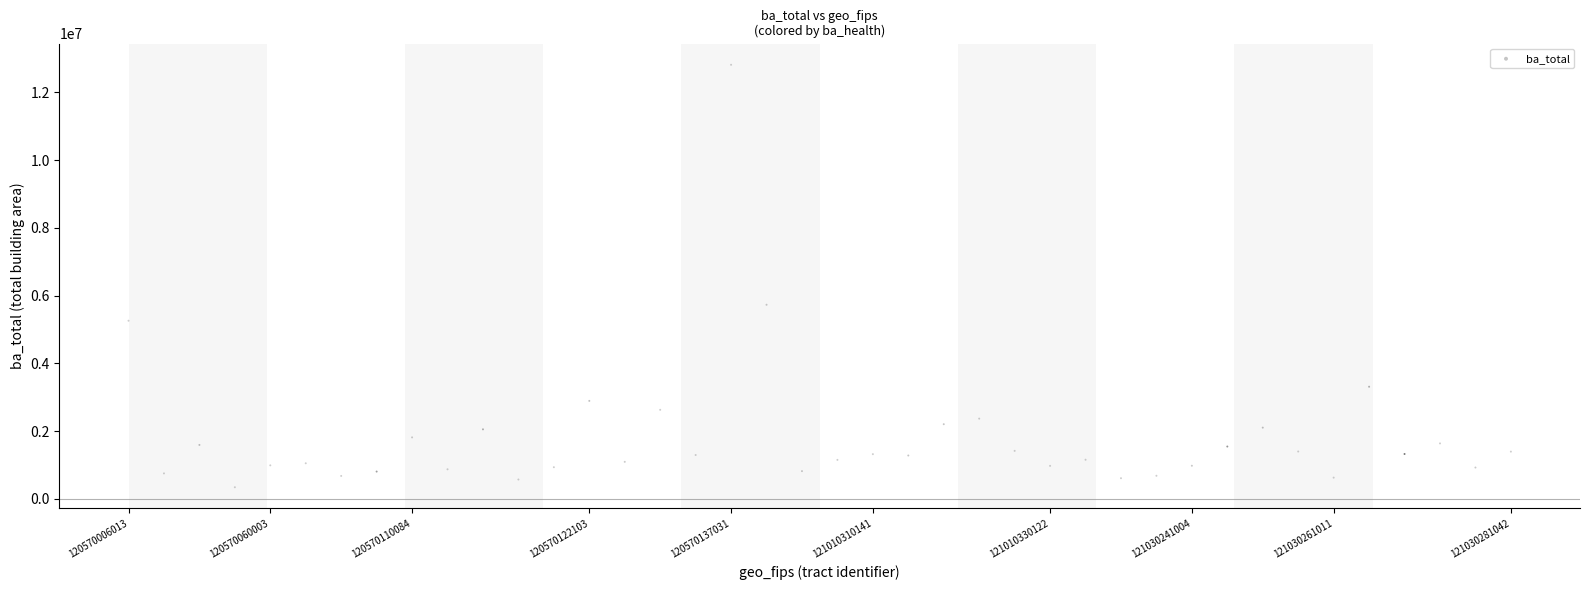

What Y value in the scatter plot is closest to 6580368?

5732185